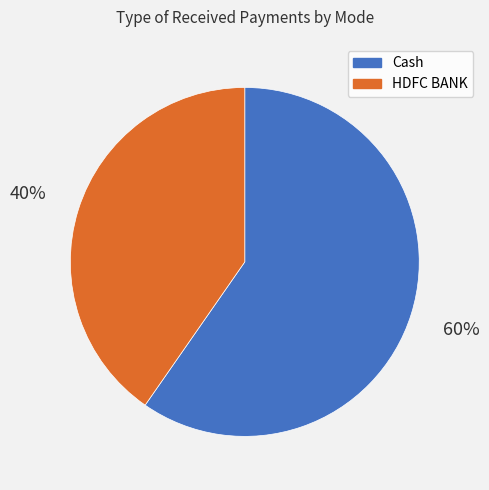

Does HDFC BANK account for over 50% of the chart?

No